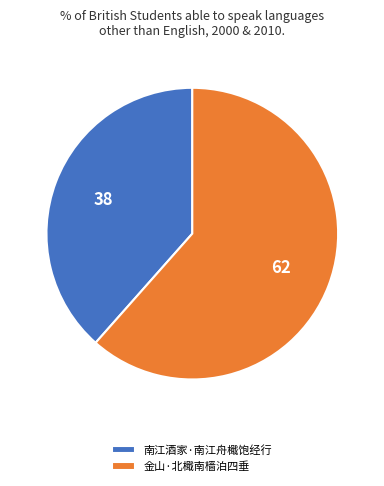

What is the majority slice?

金山·北檝南樯泊四垂